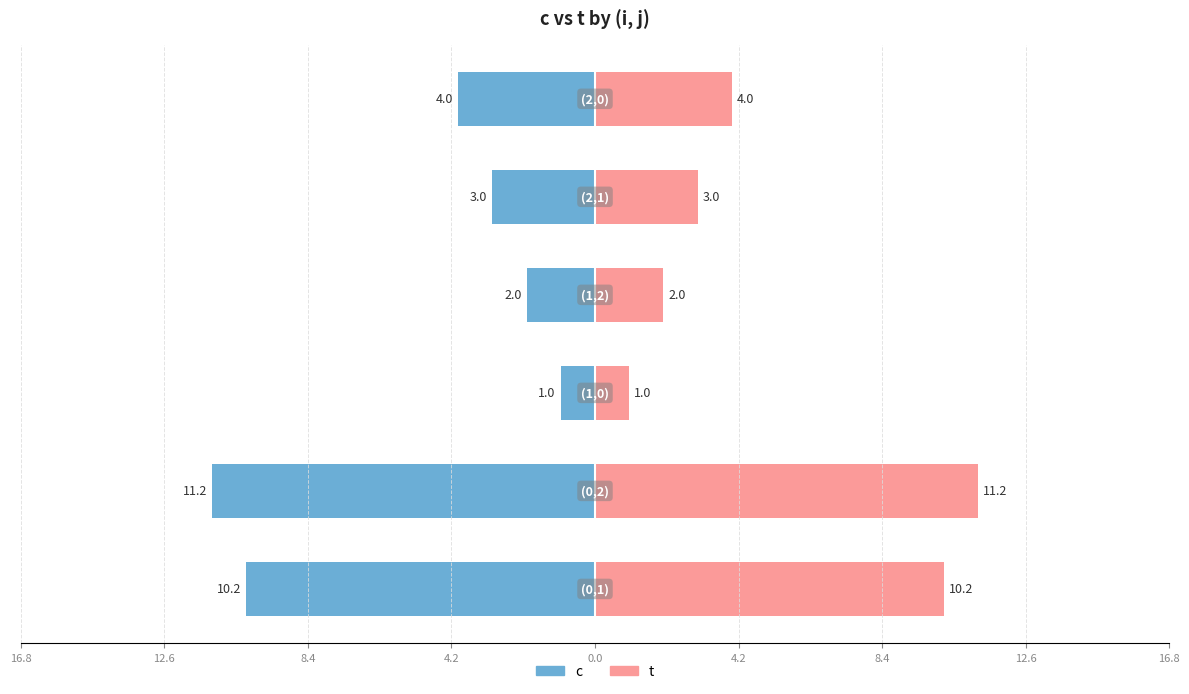

Which series has the largest range (max minus min)?

c